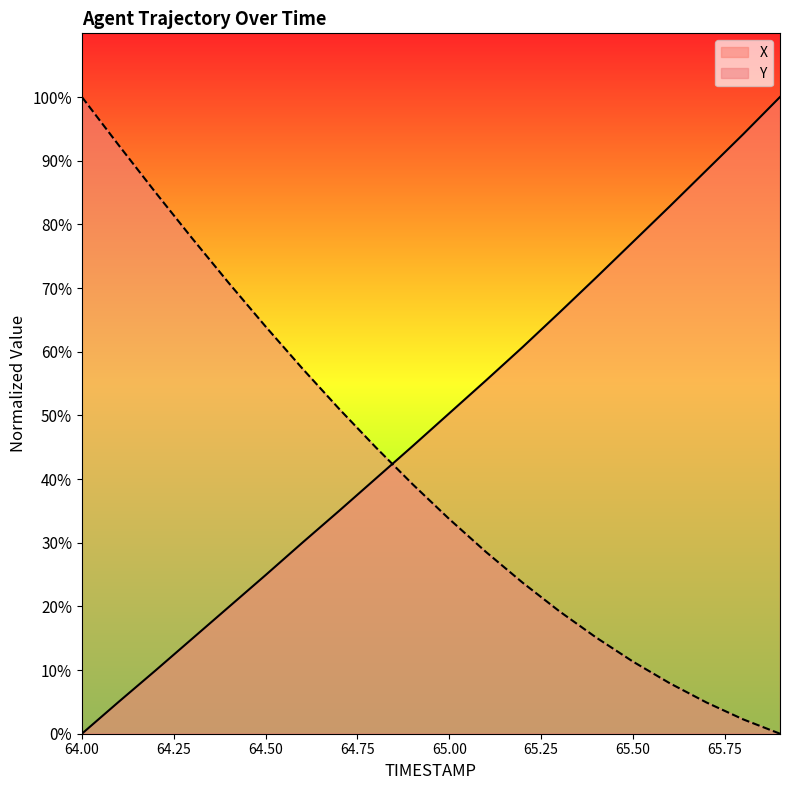

How many lines are shown in the chart?

2